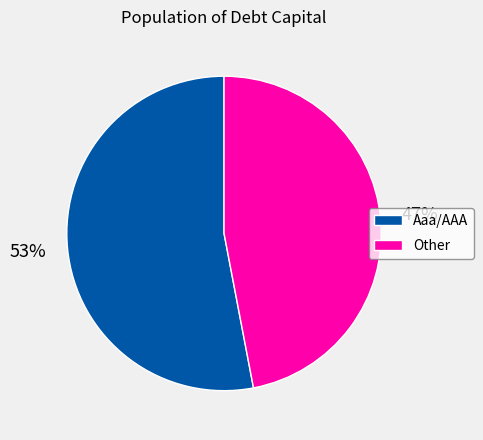

Is the sum of Other and Aaa/AAA greater than half?

Yes